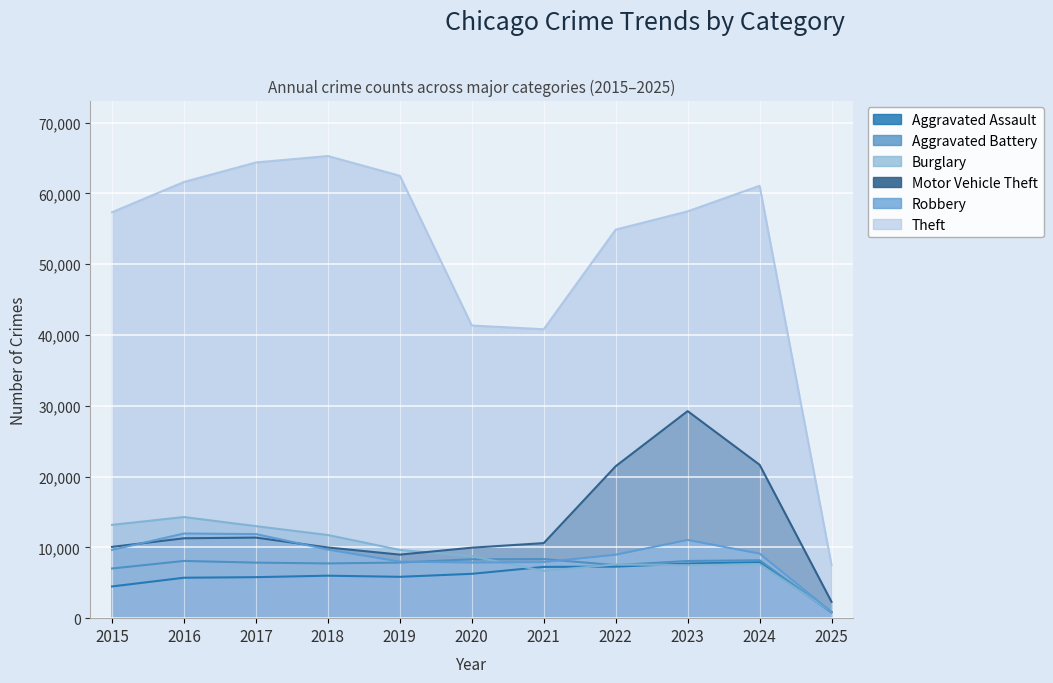

What are all the series names shown in the legend?

Aggravated Assault, Aggravated Battery, Burglary, Motor Vehicle Theft, Robbery, Theft